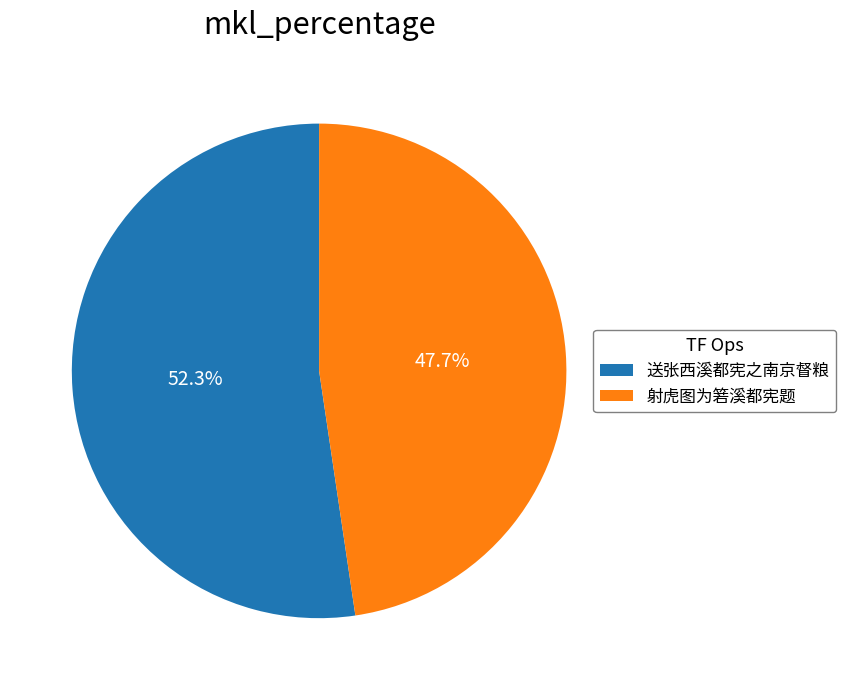

Count the number of slices in the pie.

2